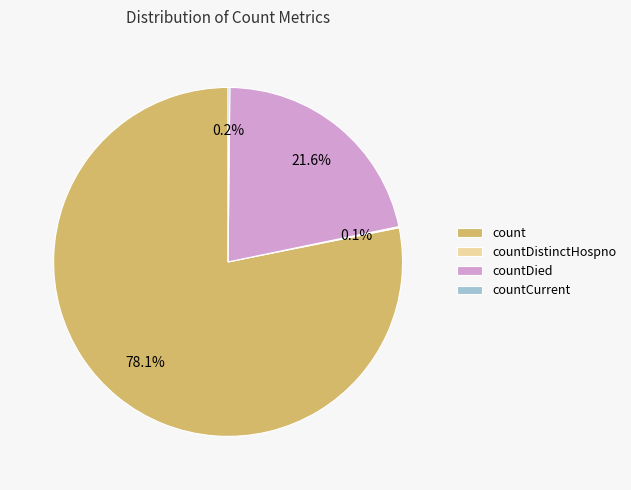

Is there any slice that represents more than half of the pie?

Yes